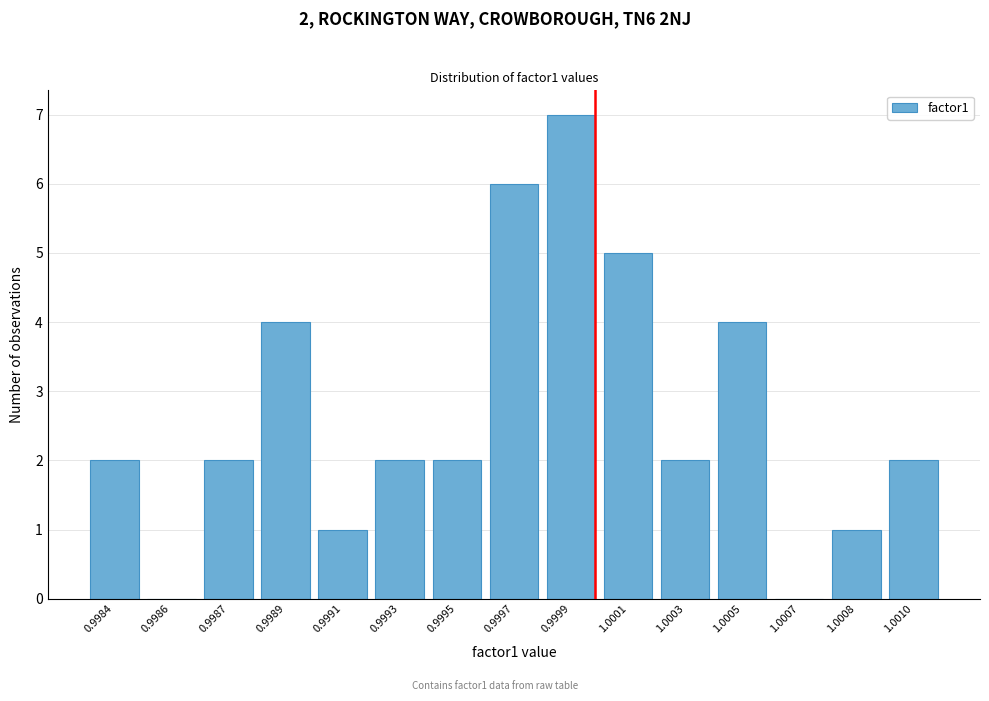

Reading right to left, extract all data points from this chart.

1.0010=2	1.0008=1	1.0007=0	1.0005=4	1.0003=2	1.0001=5	0.9999=7	0.9997=6	0.9995=2	0.9993=2	0.9991=1	0.9989=4	0.9987=2	0.9986=0	0.9984=2